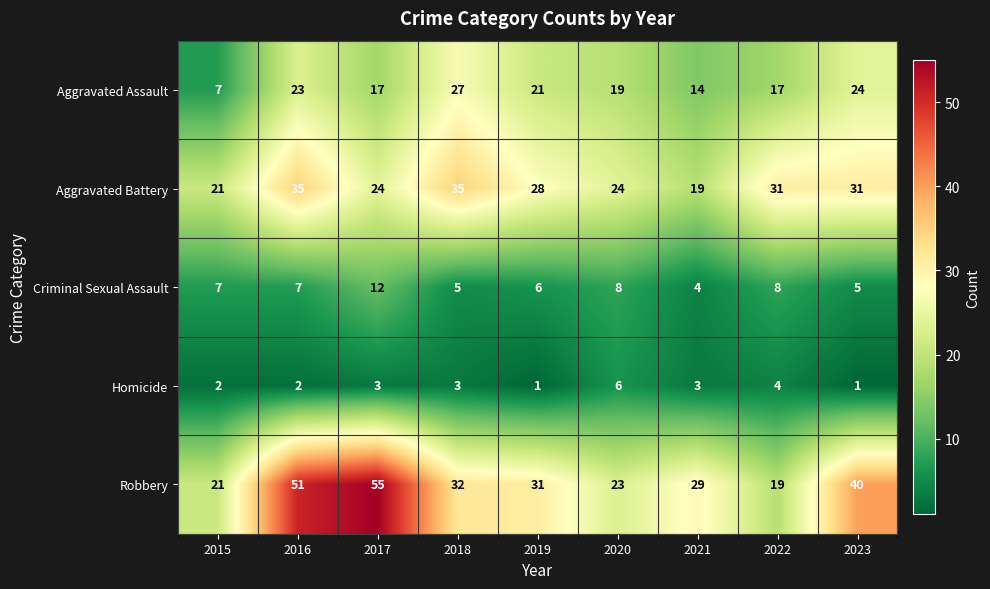

At how many categories does at least one series exceed 32?

4